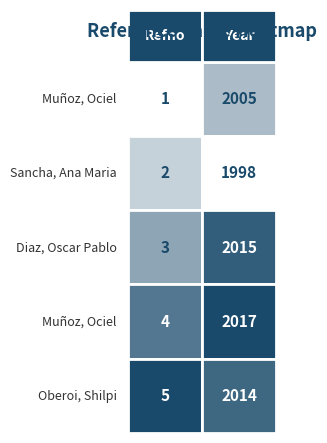

What is the total value across all series at 0?

15